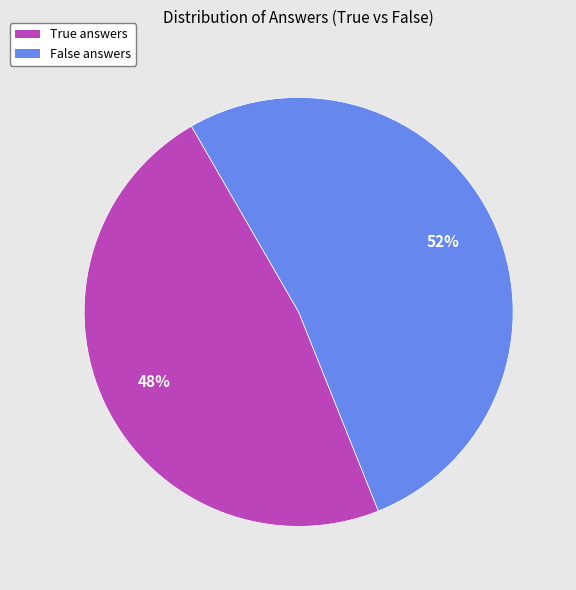

Rank the categories by value from lowest to highest.

True, False